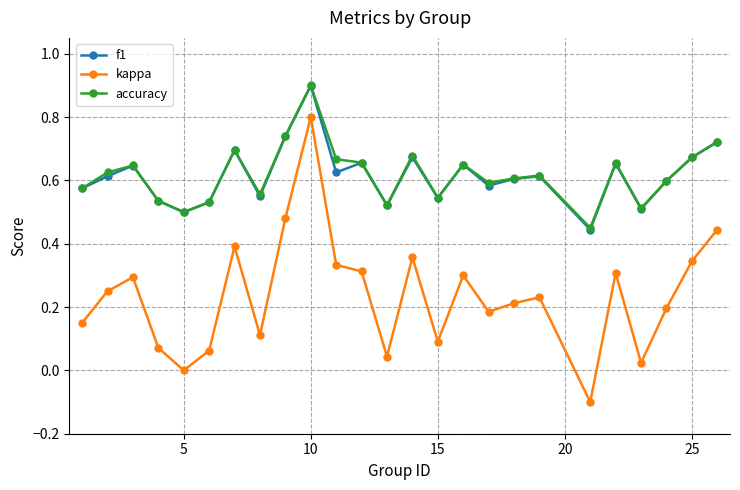

How many interior local valleys does the accuracy series have?

7